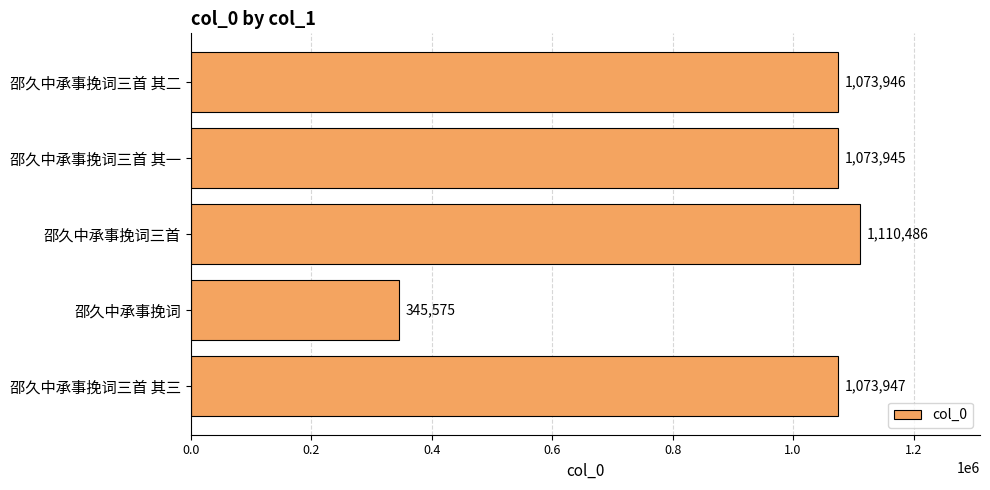

Rank the categories by value from lowest to highest.

邵久中承事挽词, 邵久中承事挽词三首 其一, 邵久中承事挽词三首 其二, 邵久中承事挽词三首 其三, 邵久中承事挽词三首